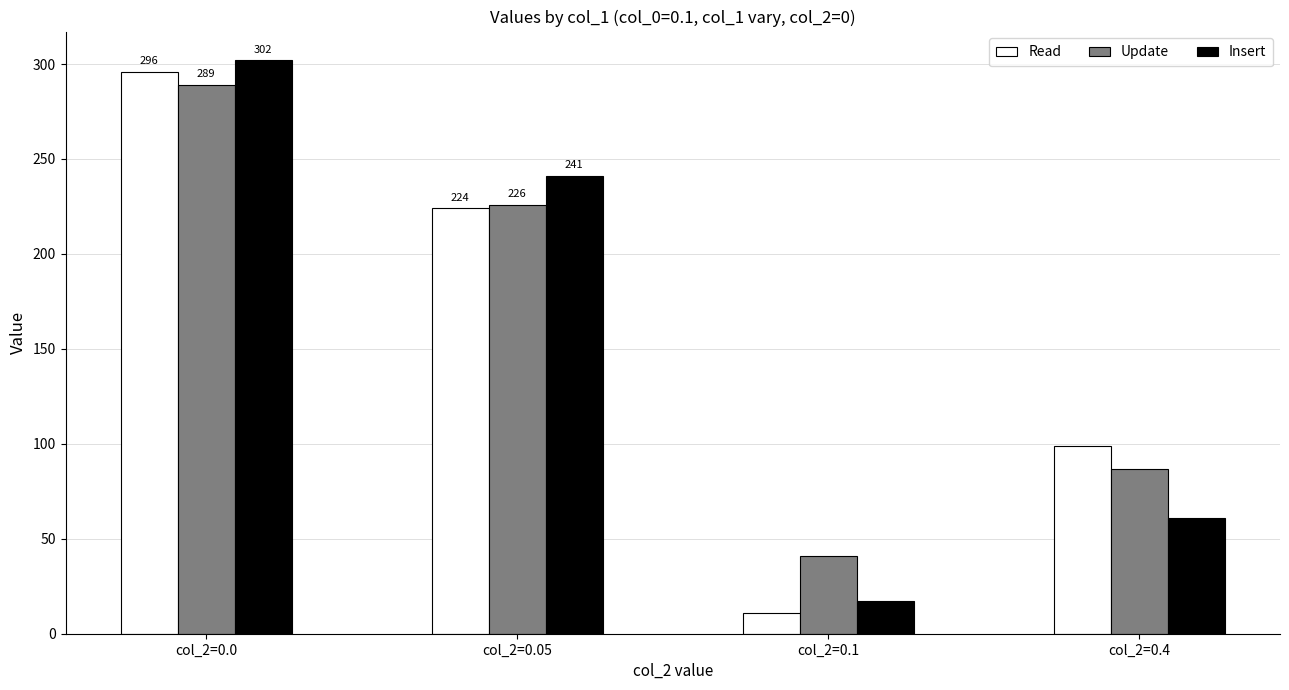

At how many categories does at least one series exceed 19?

4